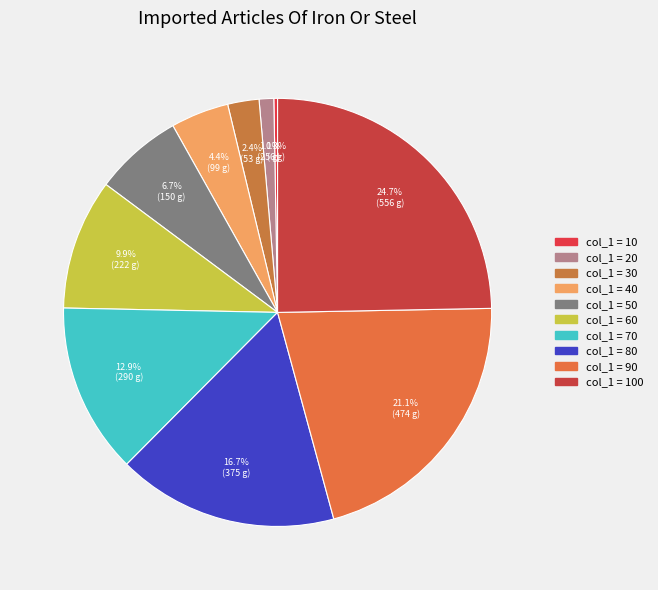

Count the number of slices in the pie.

10